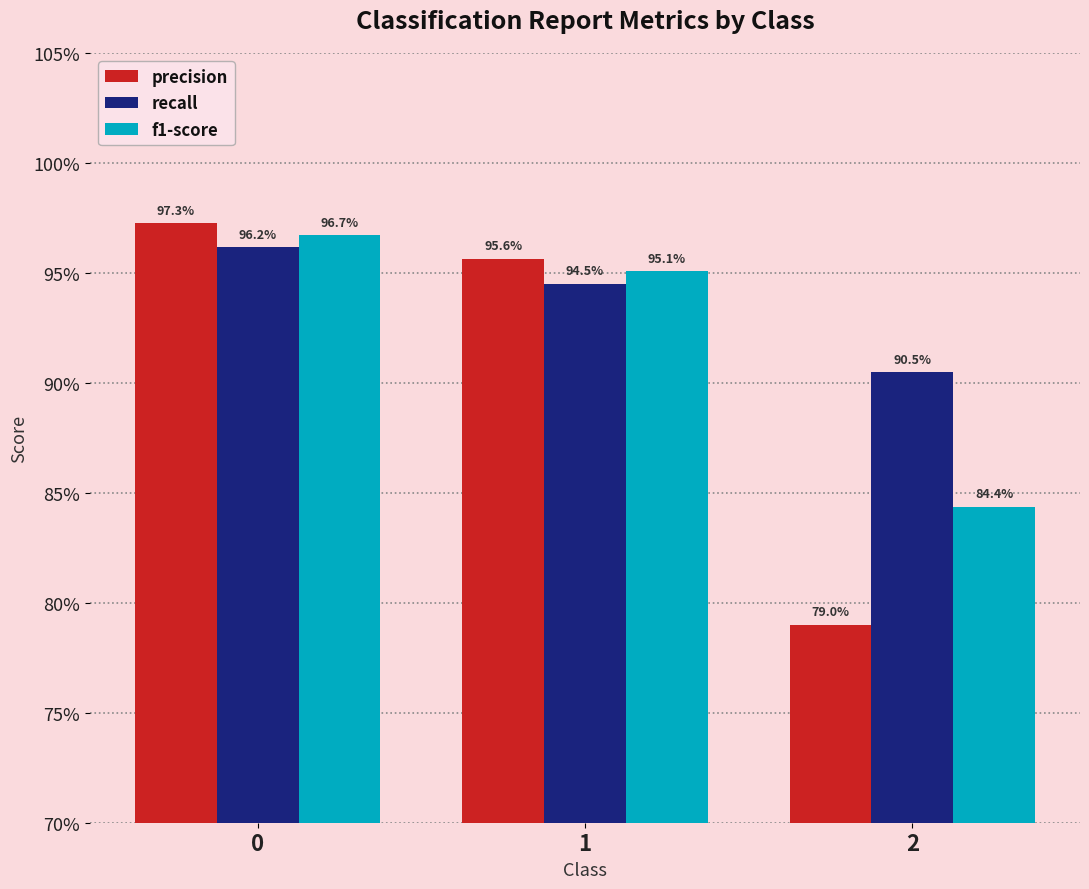

Reading left to right, extract all data points from this chart.

precision: 1.0	1.0	0.8
recall: 1.0	0.9	0.9
f1-score: 1.0	1.0	0.8